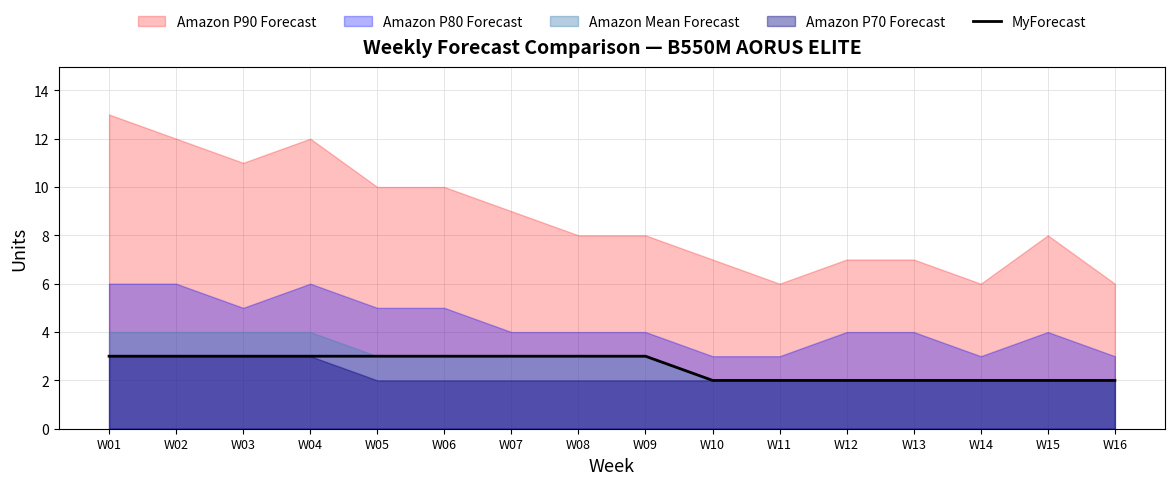

Does the chart display data point markers on the line(s)?

No